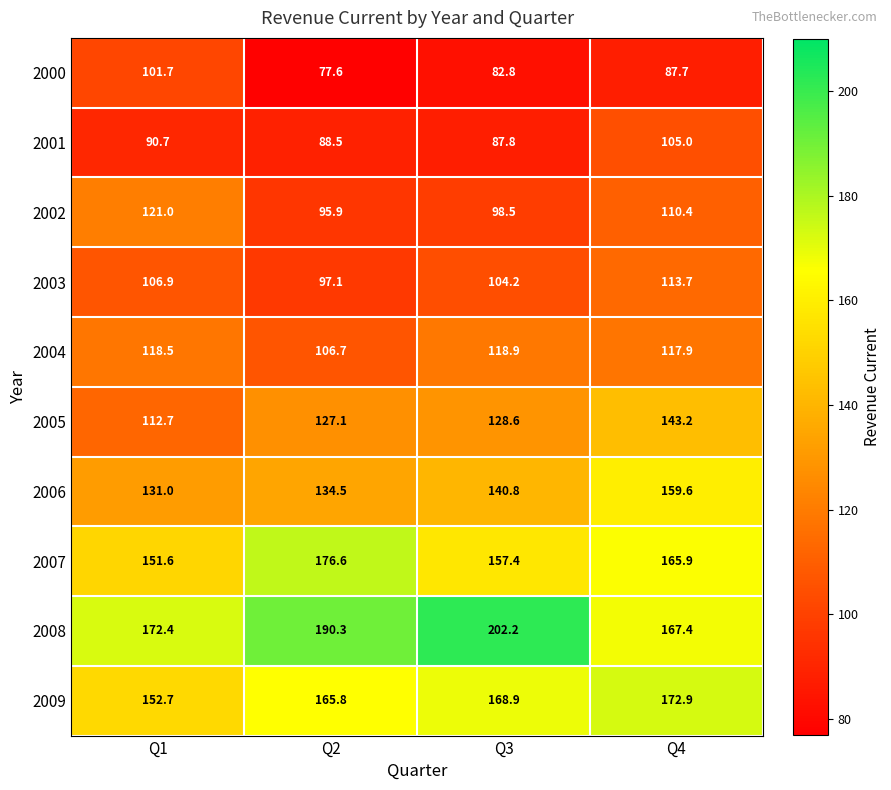

Where is 2001 nearest to the value 96?

Q1